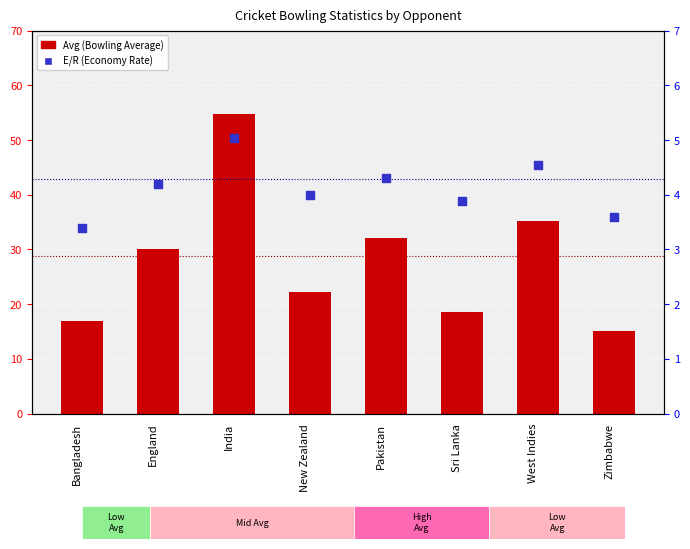

At how many categories does at least one series exceed 31?

3